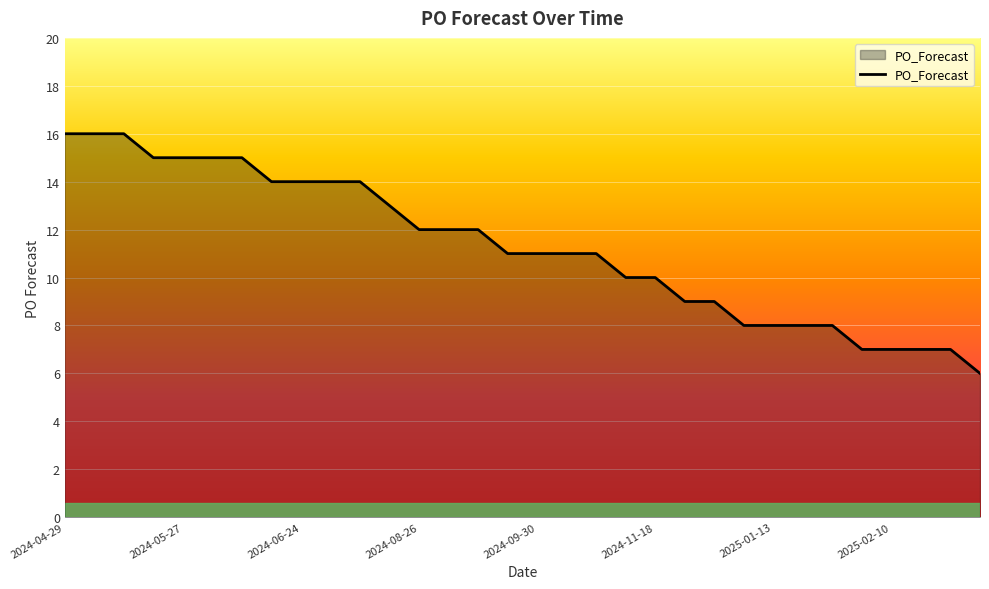

What is the greatest value displayed?

16